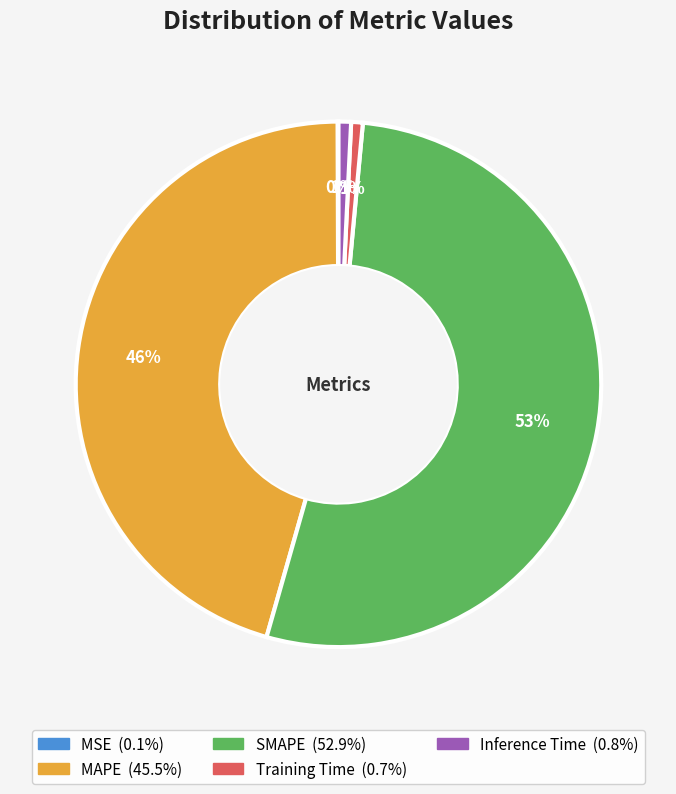

Combined, do Inference Time and Training Time account for over 50%?

No